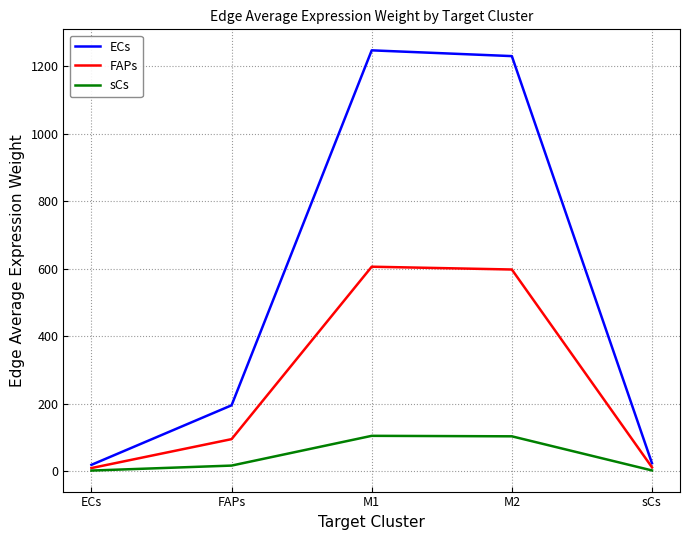

At which label is sCs closest to 53?

FAPs